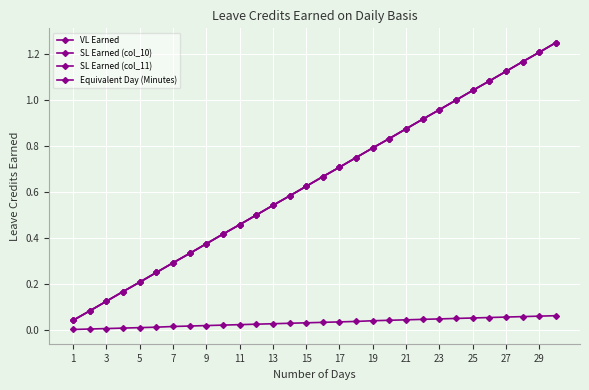

Does the chart have visible grid lines?

Yes